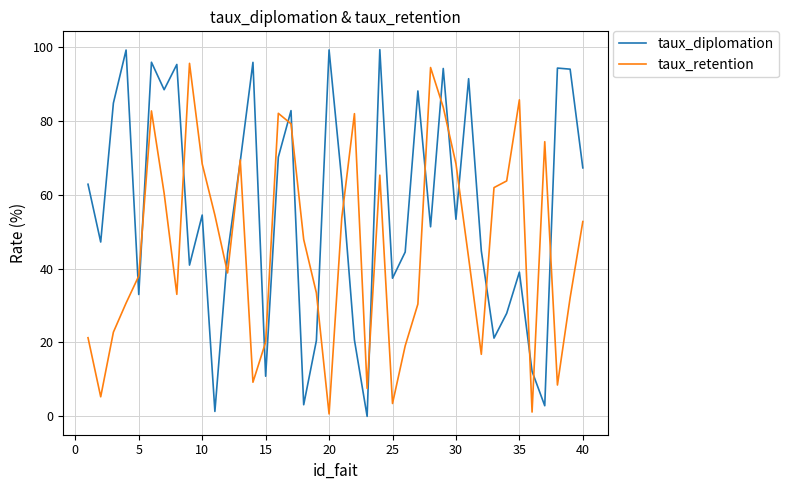

Rank the series by their average value, from highest to lowest.

taux_diplomation, taux_retention